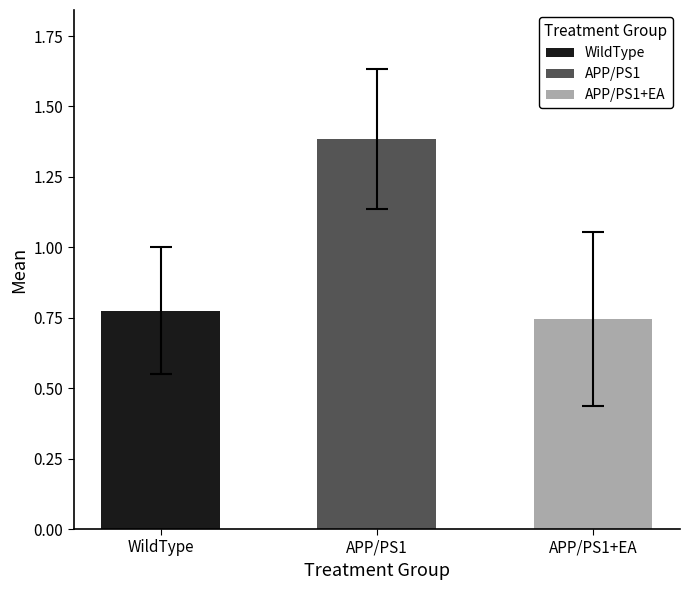

What is the difference between the maximum and minimum values in the mean series?

0.6